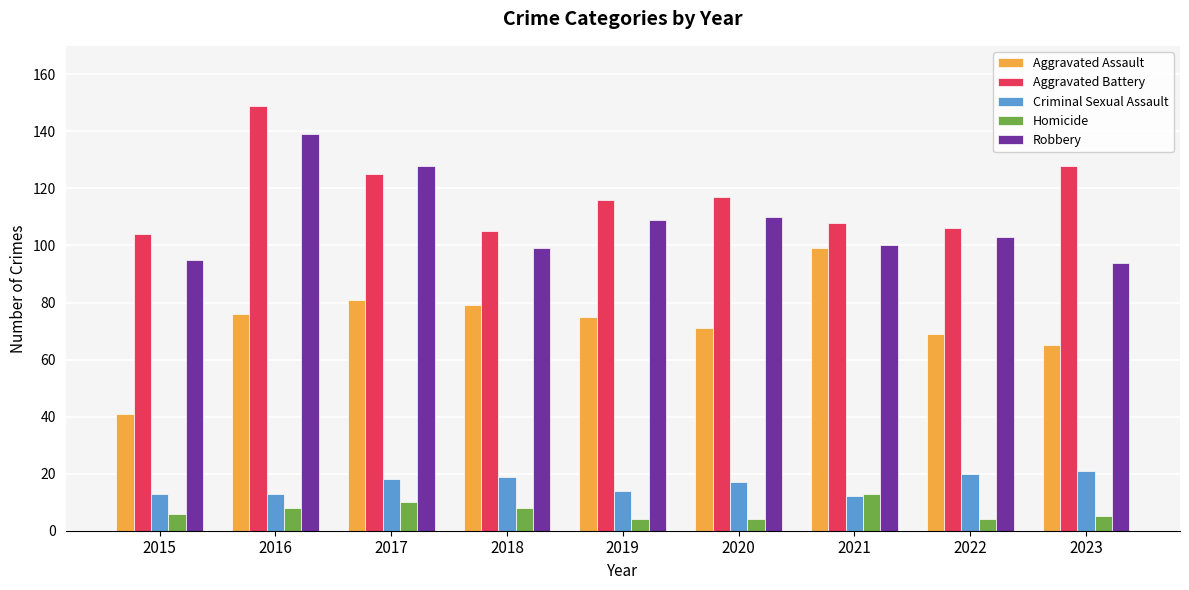

How many categories are shown in the chart?

9